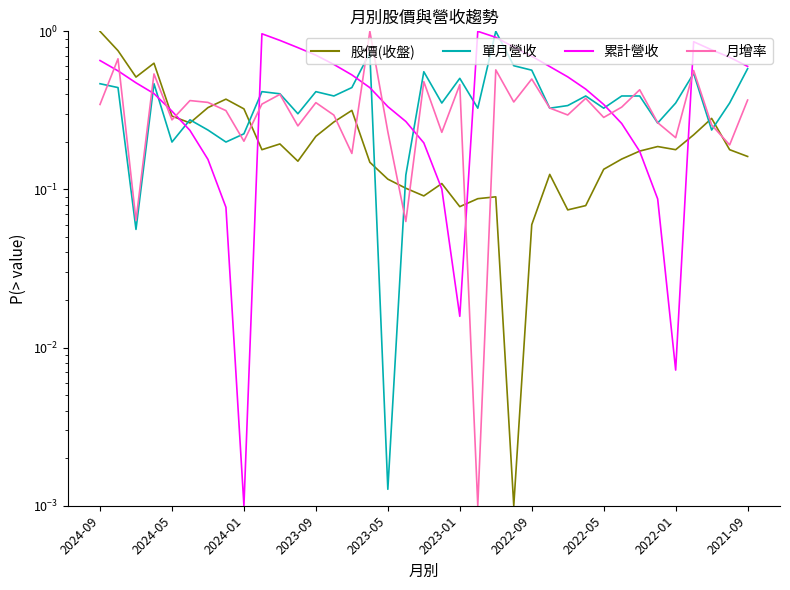

Is the value of 股價(收盤) at 30 greater than the value of 月增率(%) at 34?

No